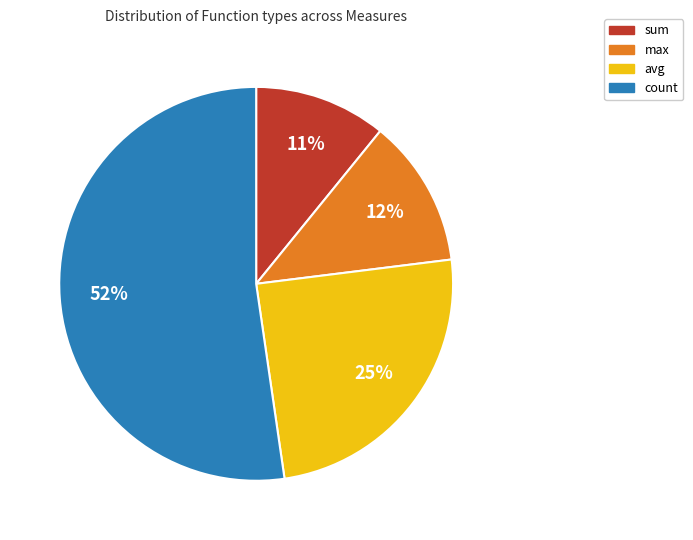

To the nearest percent, what is the average slice percentage?

25%